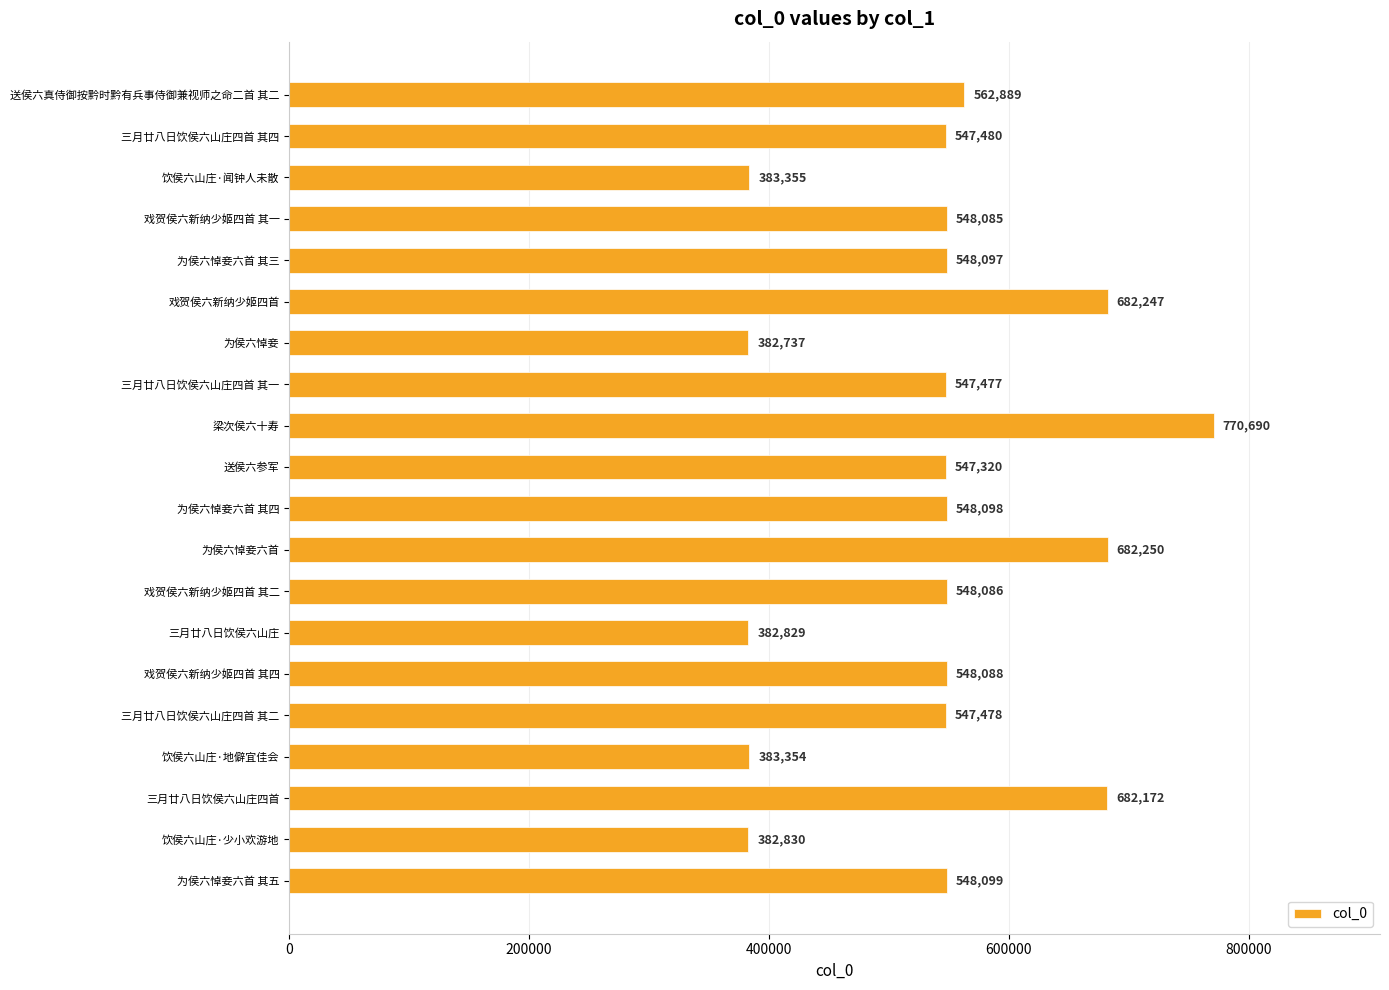

Rank the categories by value from lowest to highest.

为侯六悼妾, 三月廿八日饮侯六山庄, 饮侯六山庄·少小欢游地, 饮侯六山庄·地僻宜佳会, 饮侯六山庄·闻钟人未散, 送侯六参军, 三月廿八日饮侯六山庄四首 其一, 三月廿八日饮侯六山庄四首 其二, 三月廿八日饮侯六山庄四首 其四, 戏贺侯六新纳少姬四首 其一, 戏贺侯六新纳少姬四首 其二, 戏贺侯六新纳少姬四首 其四, 为侯六悼妾六首 其三, 为侯六悼妾六首 其四, 为侯六悼妾六首 其五, 送侯六真侍御按黔时黔有兵事侍御兼视师之命二首 其二, 三月廿八日饮侯六山庄四首, 戏贺侯六新纳少姬四首, 为侯六悼妾六首, 梁次侯六十寿